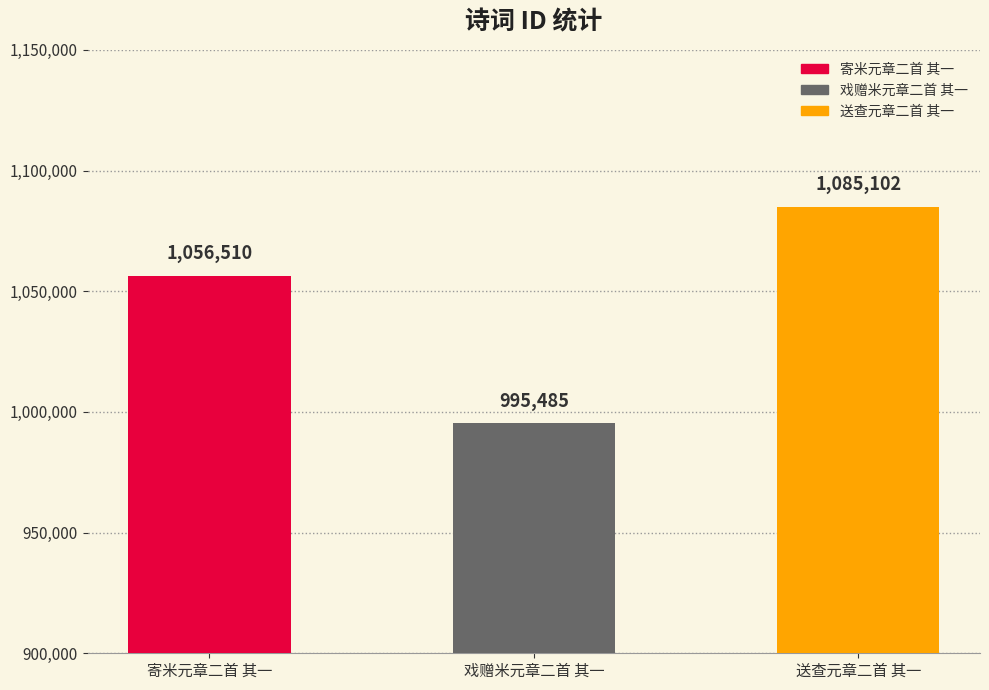

Where is the data nearest to the value 1040293?

寄米元章二首 其一